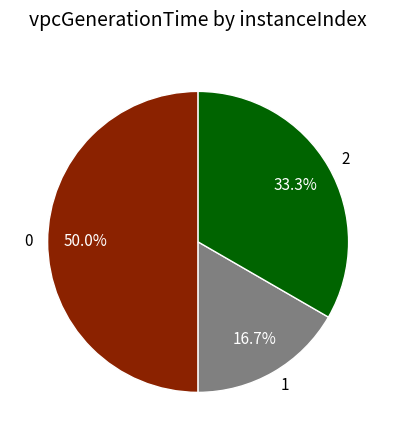

To the nearest percent, what is the difference between the 1 and 0 slice percentages?

33%